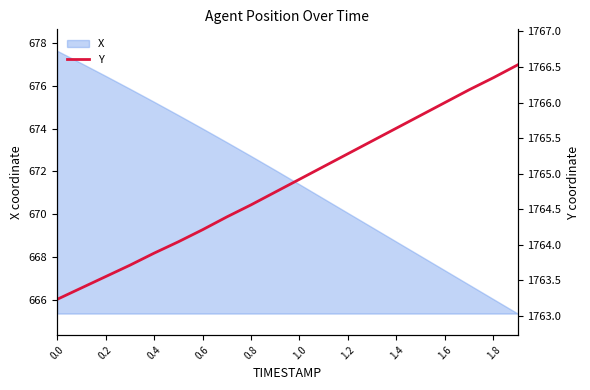

What is the highest value of the X series?

677.6